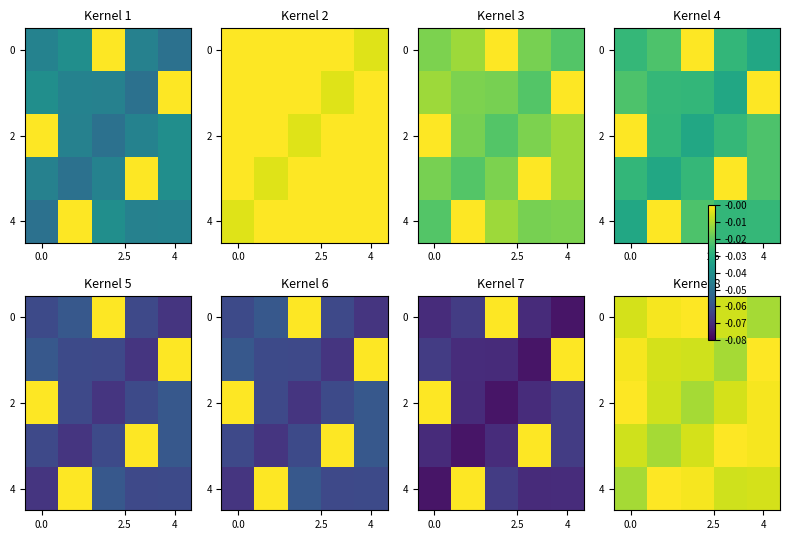

How many distinct data groups are displayed?

5